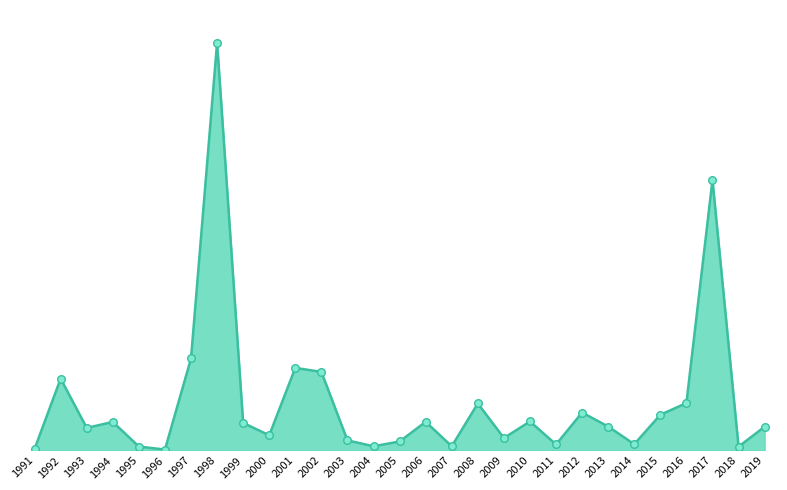

What is the change in value from 2000 to 2008?

+56.7